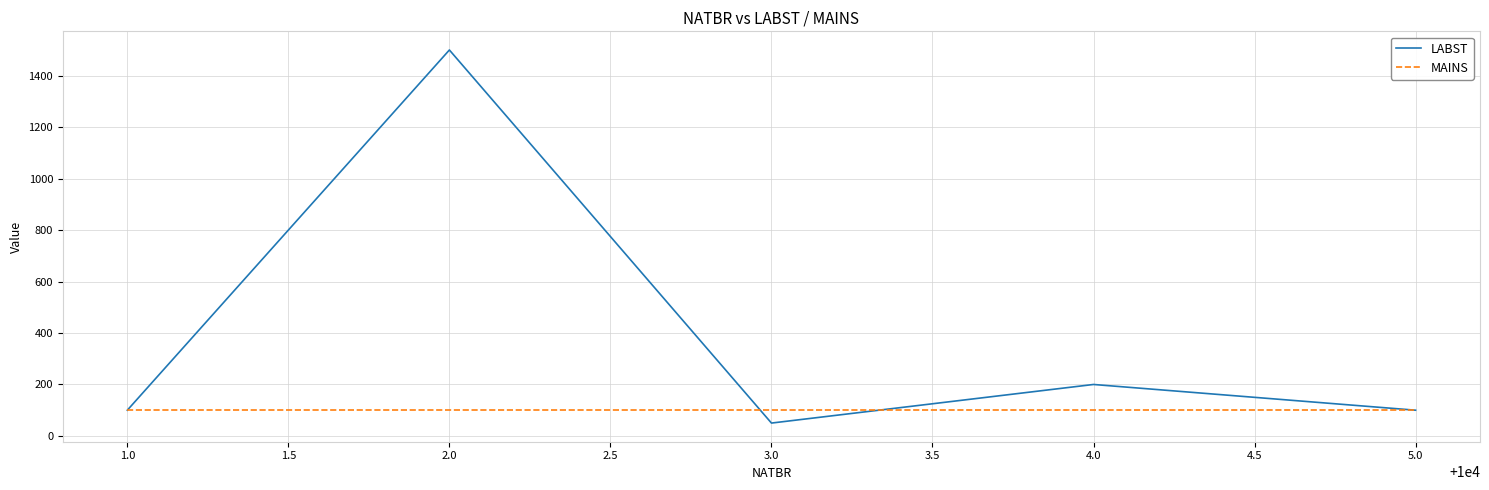

At how many categories does at least one series exceed 1487?

1